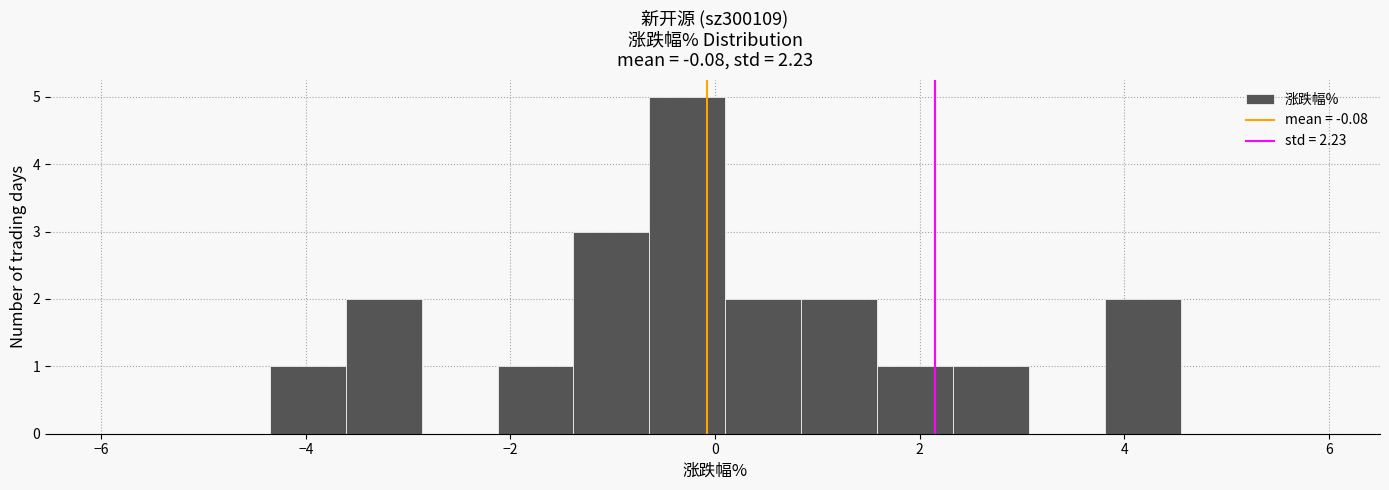

Around what value on the x-axis is the tallest bar? Give the approximate position of its centre, as read against the axis.

-0.2